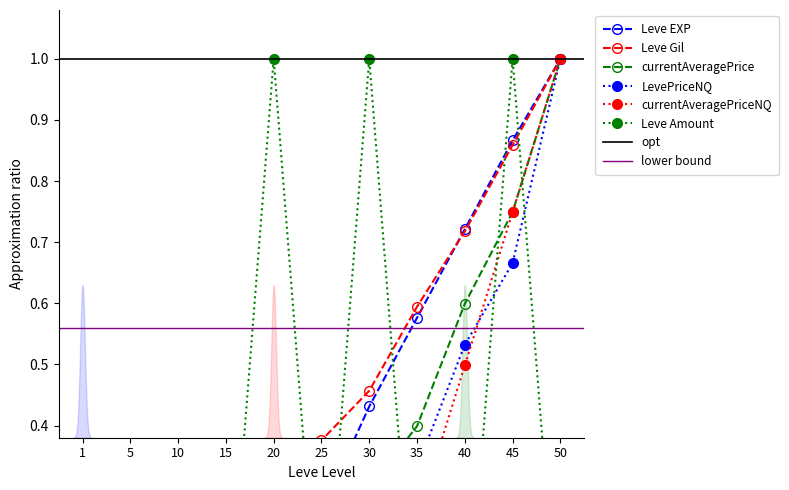

Which series has the largest range (max minus min)?

Leve EXP